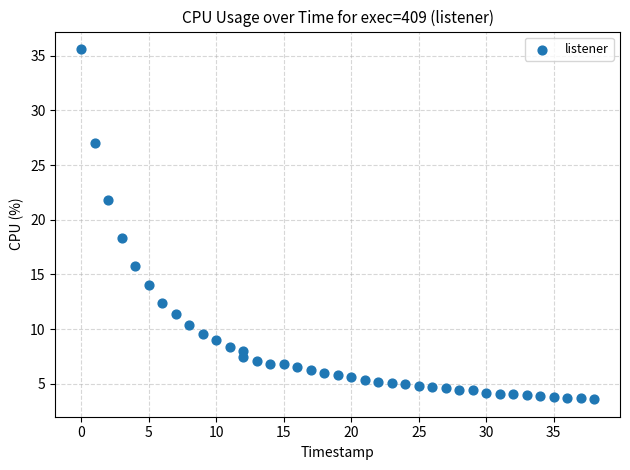

What is the range of X values (max minus min)?

38.0